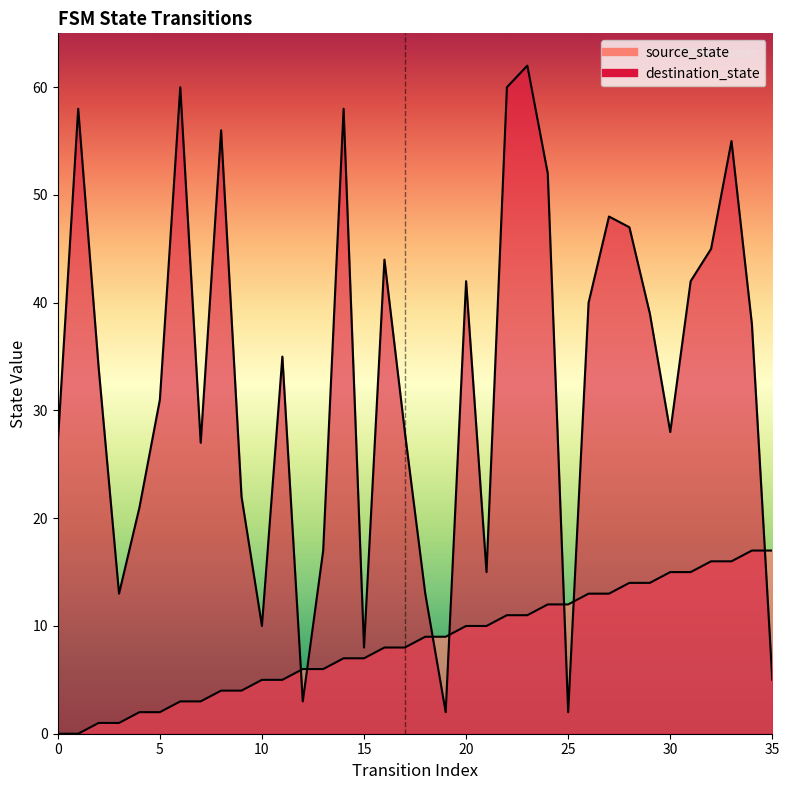

What is the spread (max minus min) of values at 18?

4